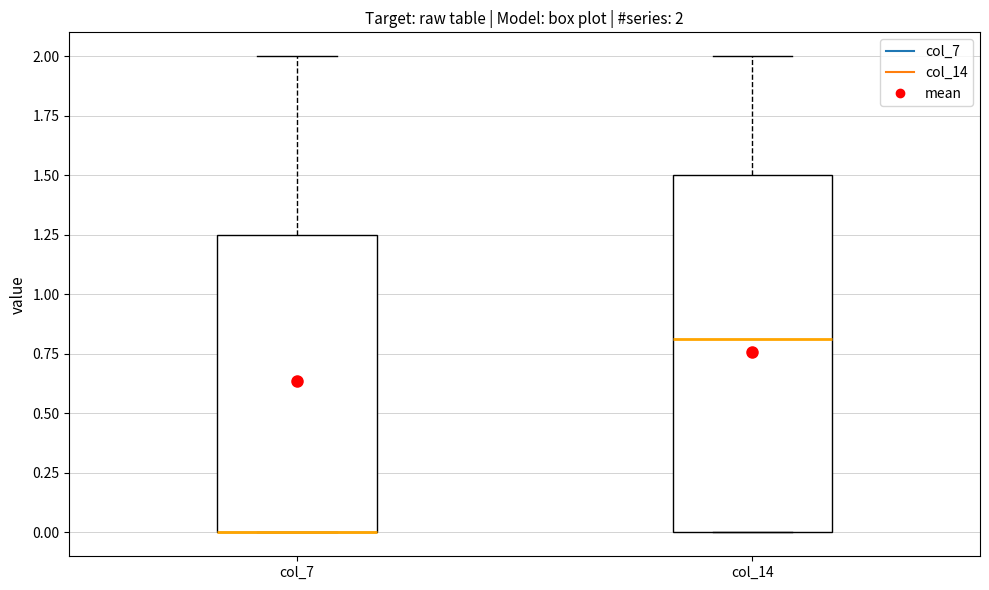

Which box is the tallest, from its lower edge to its upper edge?

col_14